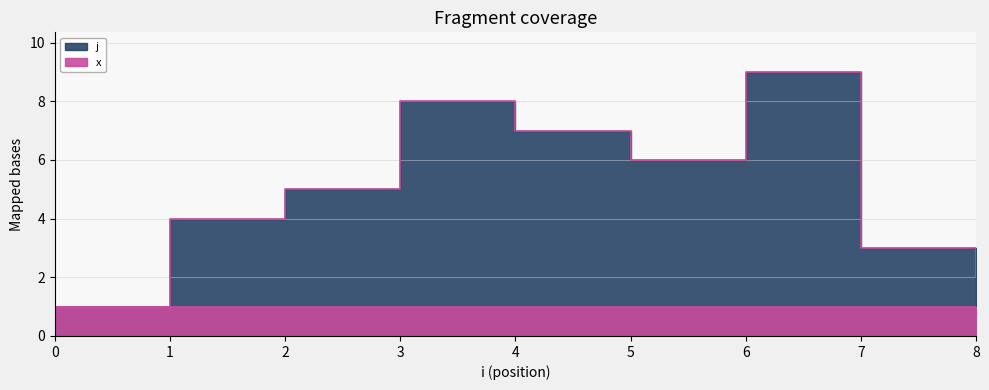

How many points are lower than both their immediate neighbors (excluding endpoints)?

1